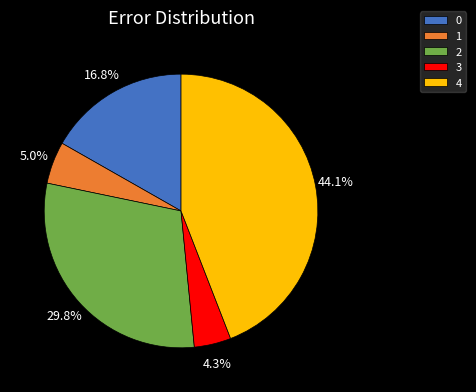

To the nearest percent, what percentage of the pie is 2?

30%